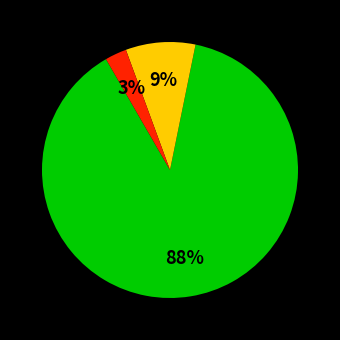

Is there a majority slice in this chart?

Yes